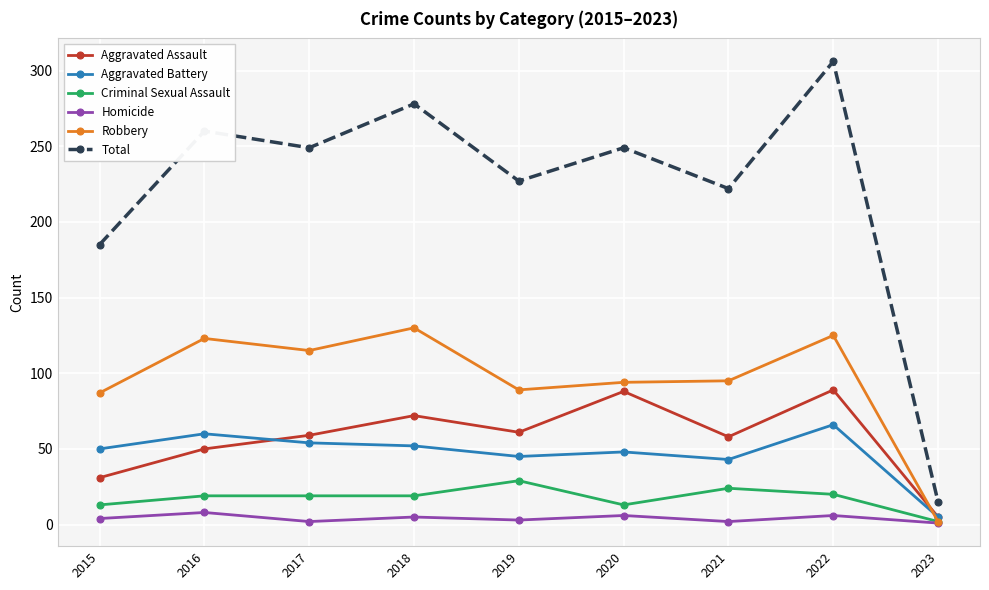

What is the value of the Criminal Sexual Assault point at the 9th from the left?

2